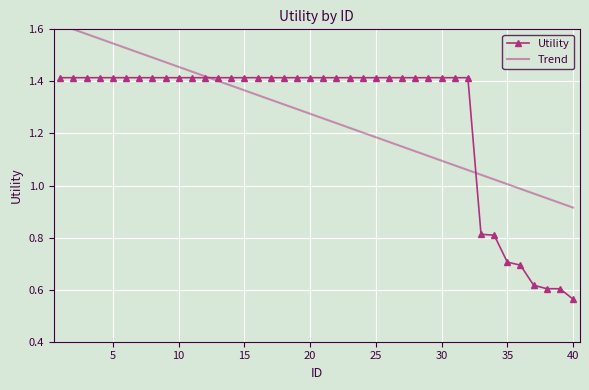

At how many categories does at least one series exceed 0?

40